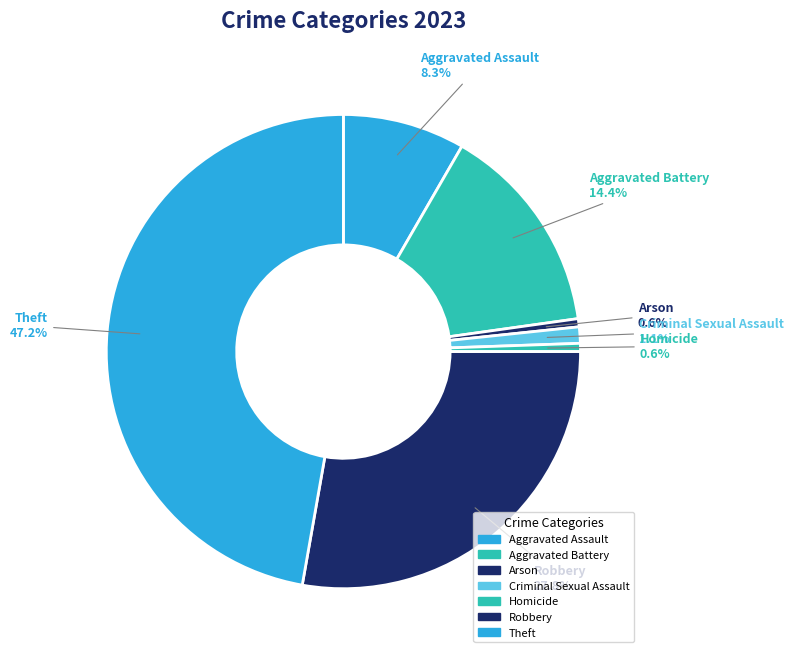

To the nearest percent, what is the difference between the Aggravated Assault and Theft slice percentages?

39%